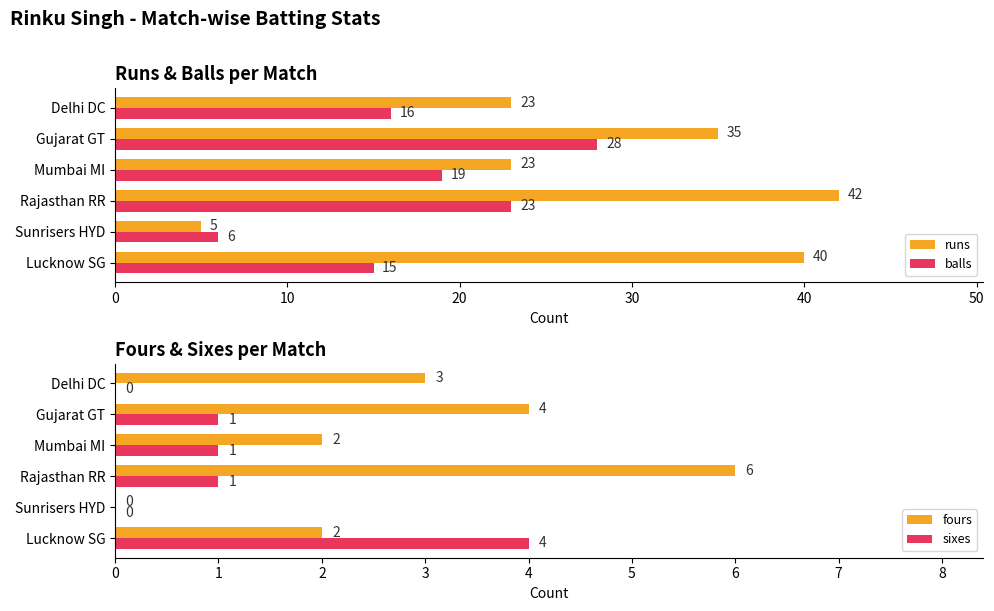

What is the difference between the sixes values at Delhi DC and Rajasthan RR?

1